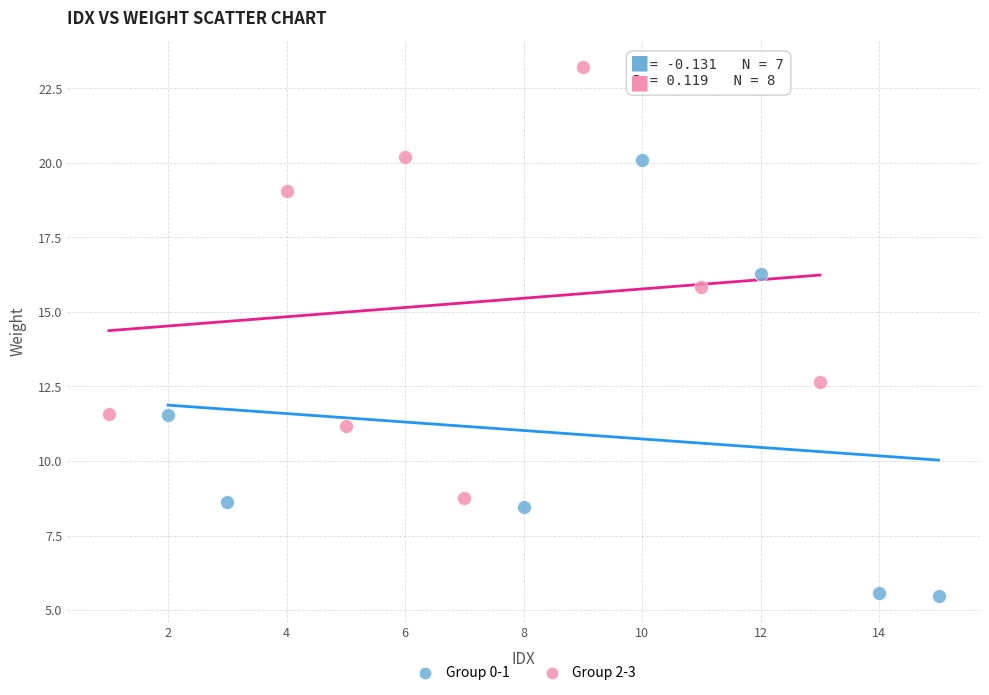

Which series contains the lowest Y value?

Group 0-1